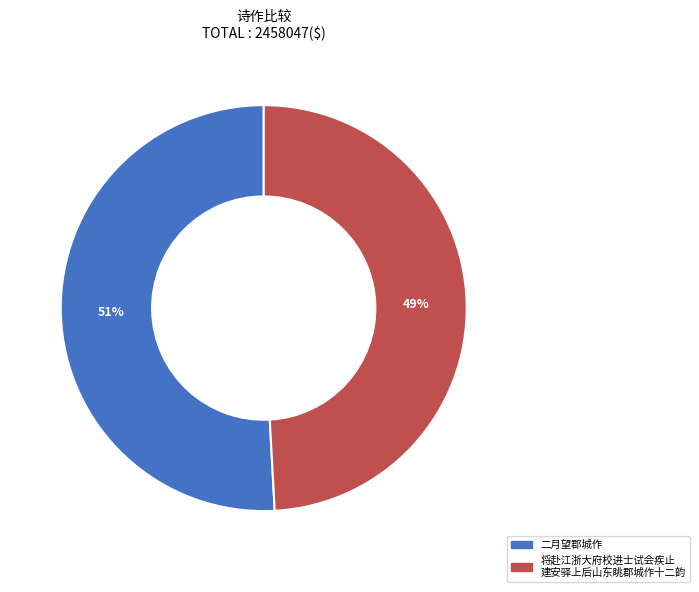

Is there any slice that represents more than half of the pie?

Yes